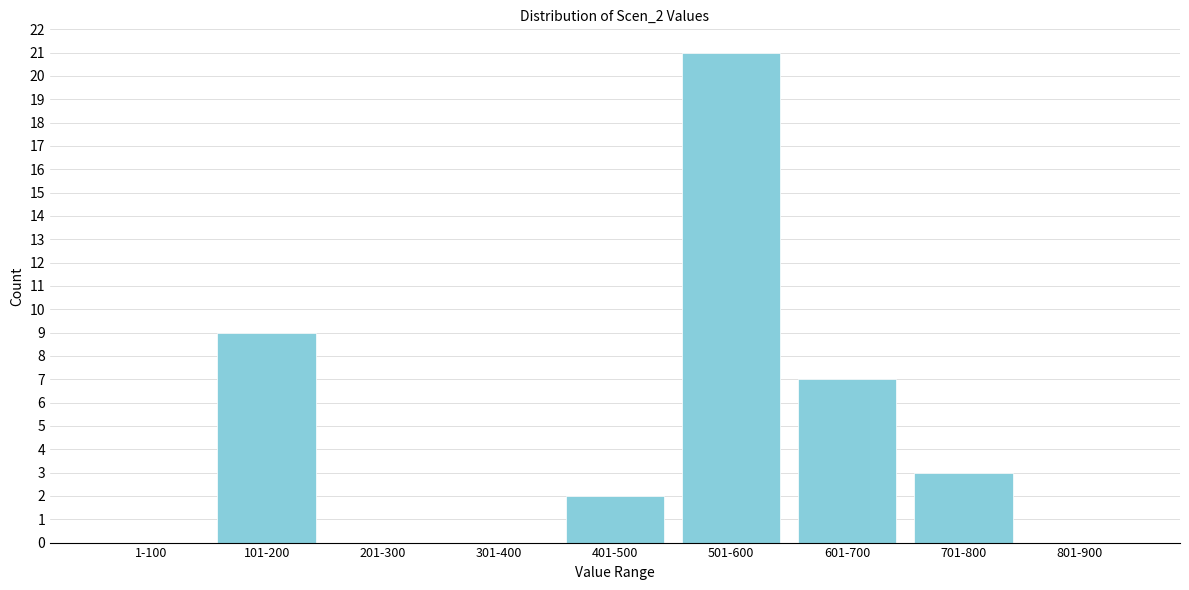

Reading left to right, transcribe all the data shown in this chart.

1-100=0	101-200=9	201-300=0	301-400=0	401-500=2	501-600=21	601-700=7	701-800=3	801-900=0